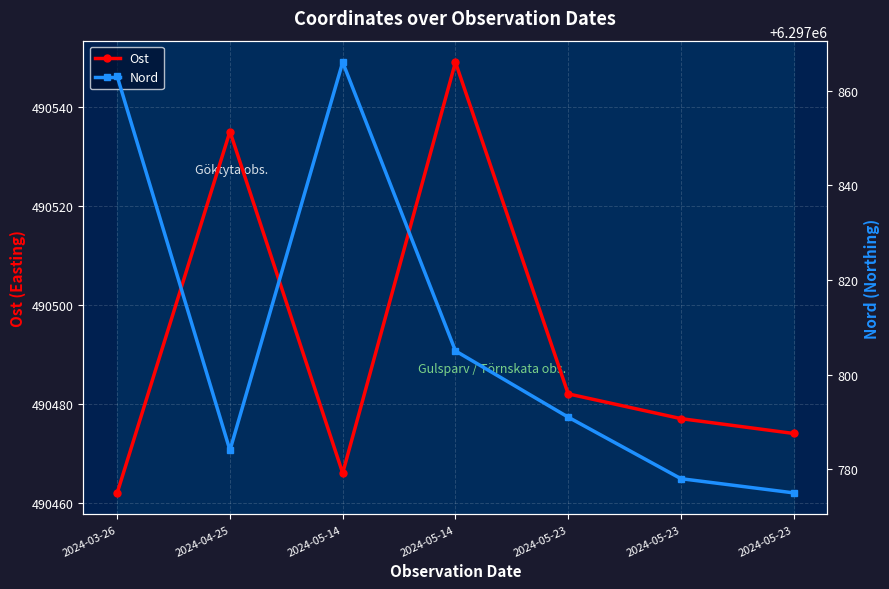

How many lines are shown in the chart?

2